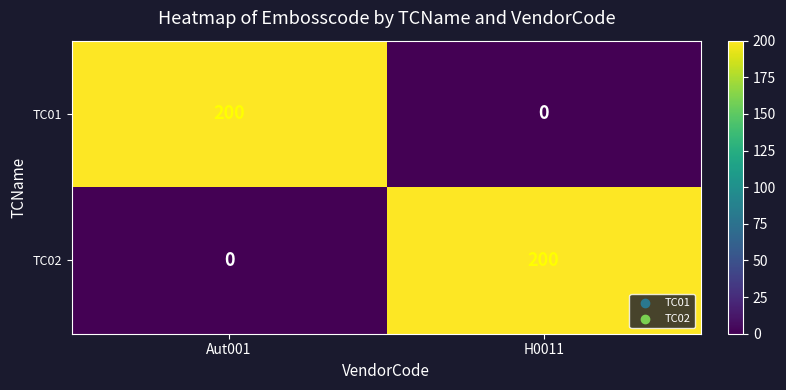

What is the greatest value displayed?

200